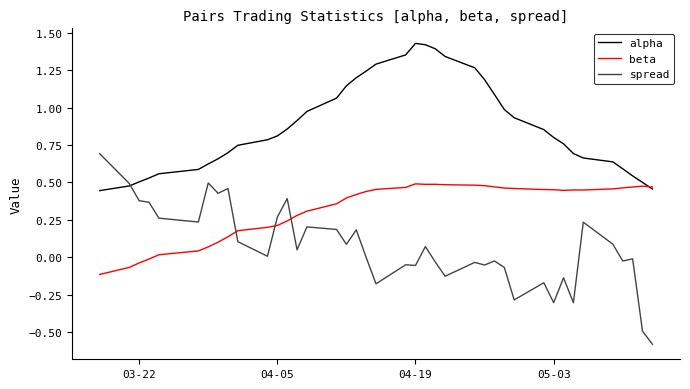

Which series has the largest range (max minus min)?

spread